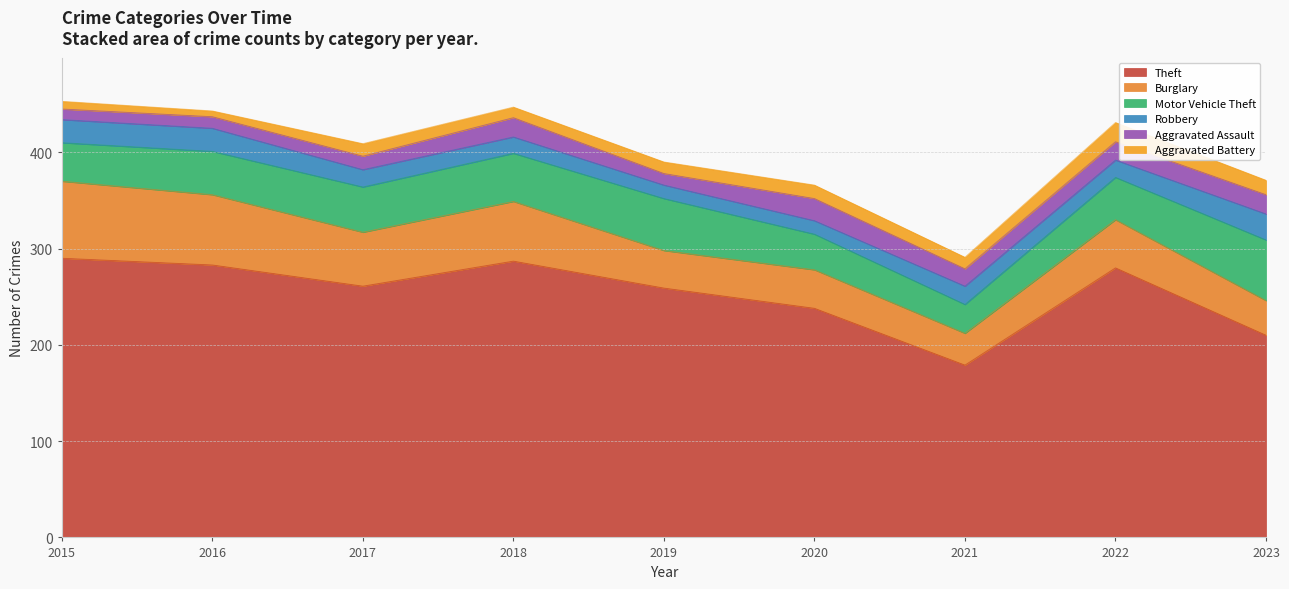

In Aggravated Battery, how many points are lower than both neighbors (excluding endpoints)?

3